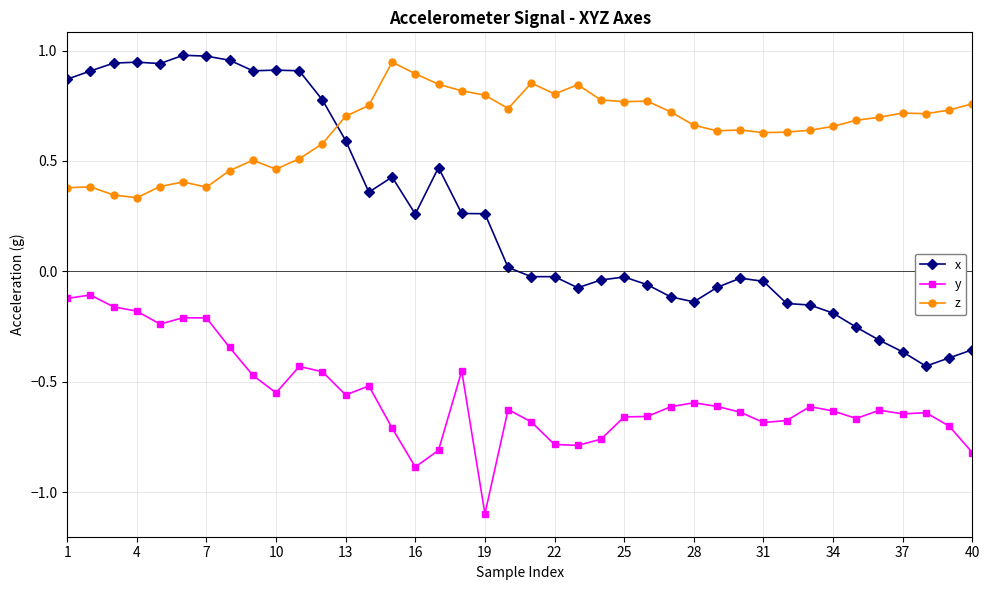

True or false: x has more than 2 interior local peaks.

True